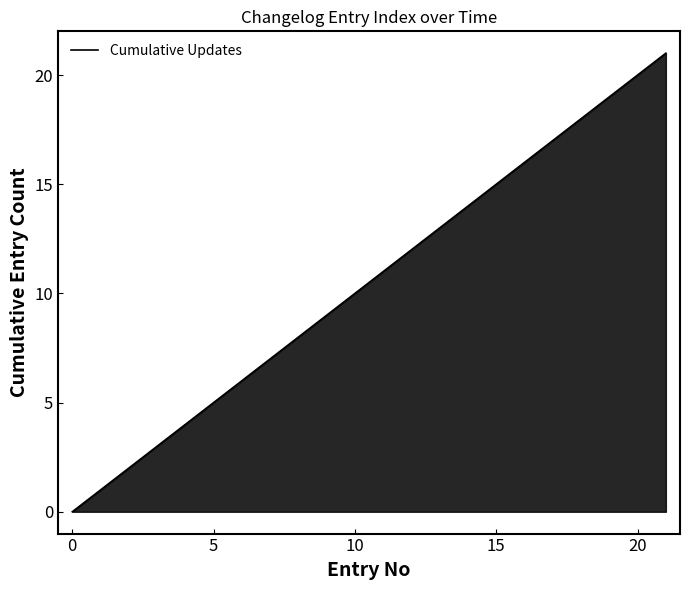

Reading left to right, transcribe all the data shown in this chart.

0	1	2	3	4	5	6	7	8	9	10	11	12	13	14	15	16	17	18	19	20	21